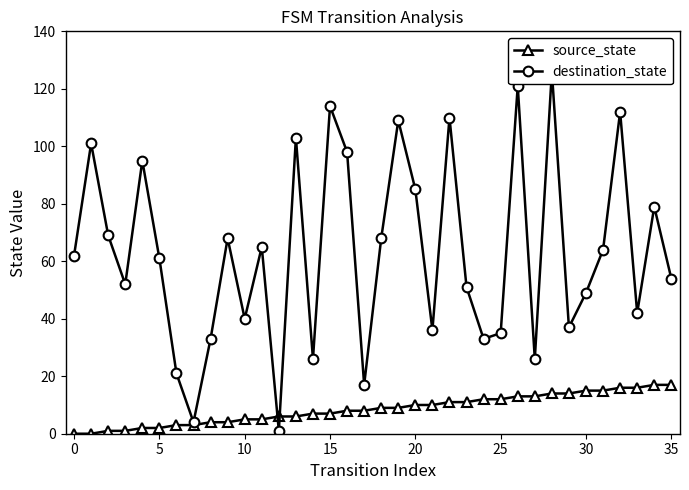

How many lines are shown in the chart?

2